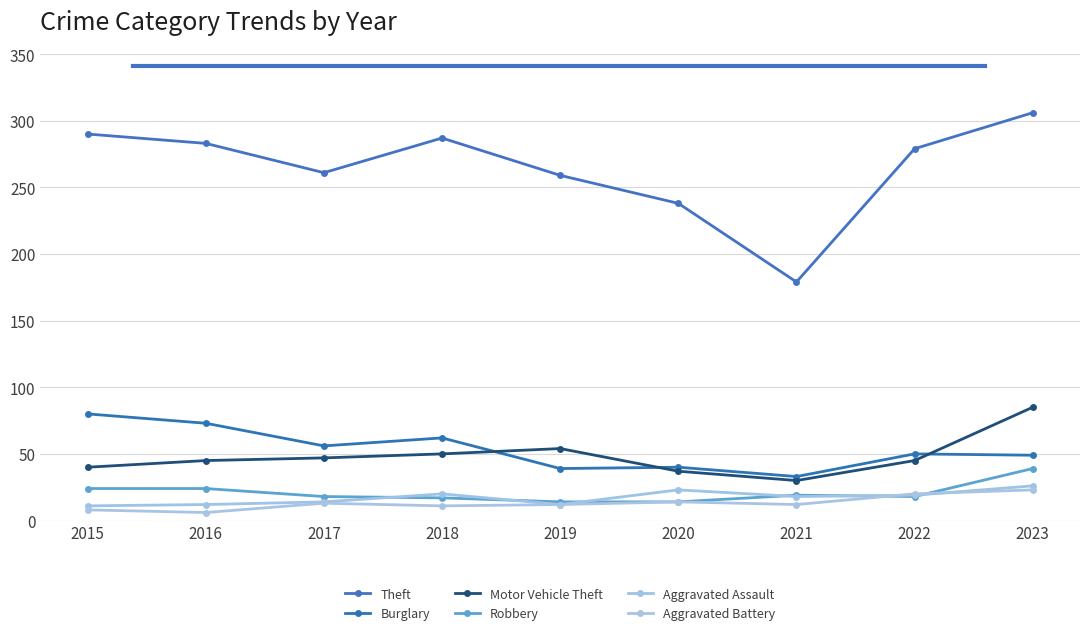

How many data points does each series have?

9